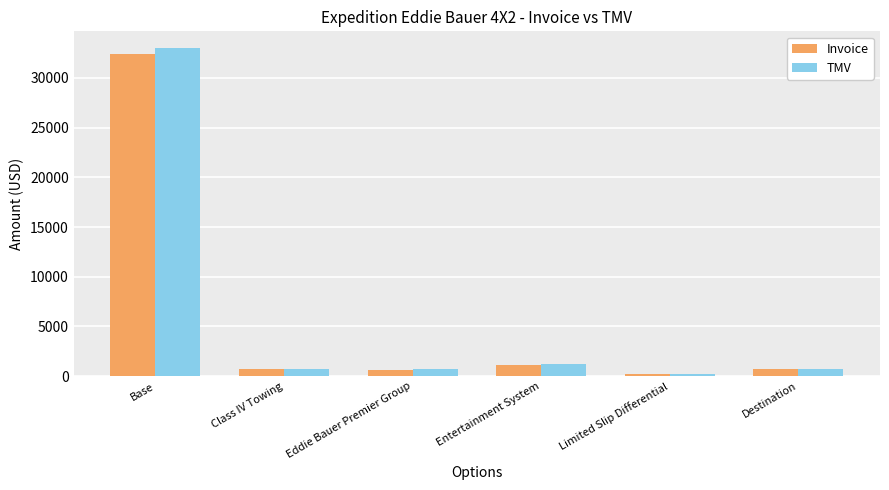

What is the difference between the highest and lowest values at Entertainment System?

38